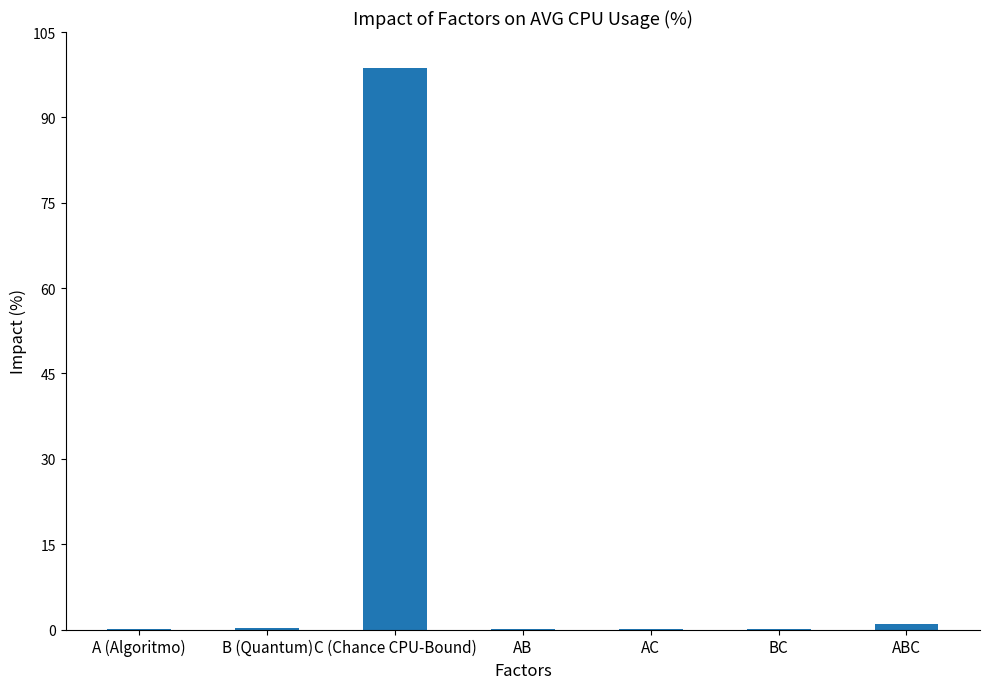

What is the average value?

14.3